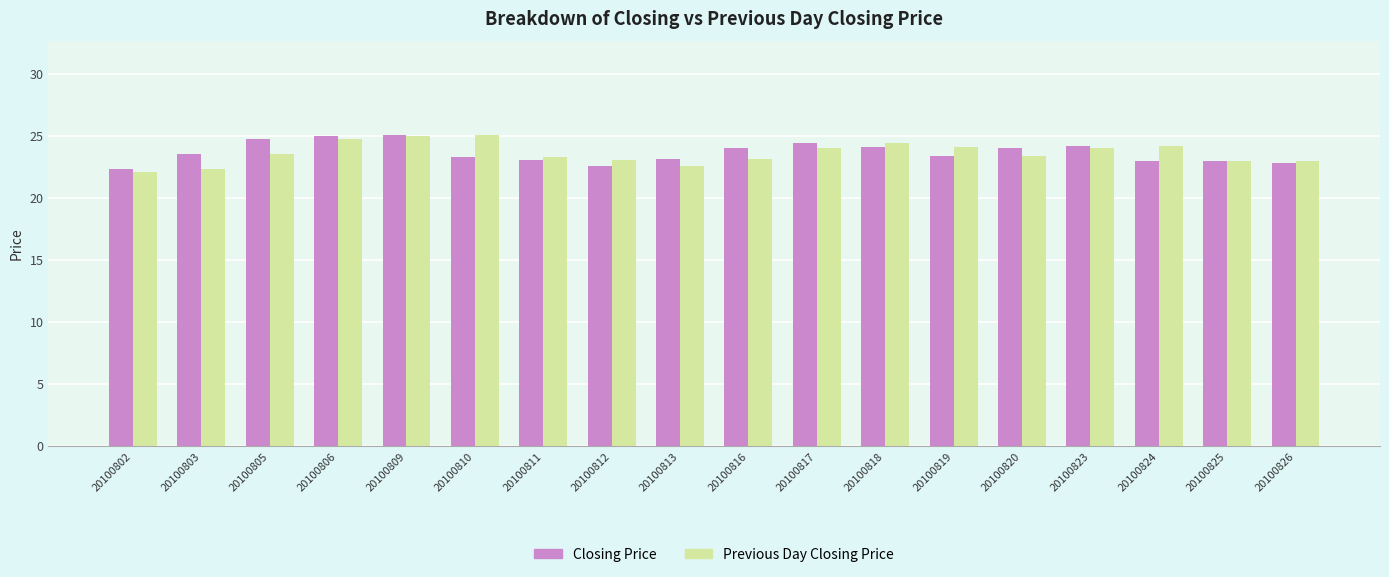

Is the value of Previous Day Closing Price at 20100803 greater than the value of Closing Price at 20100816?

No